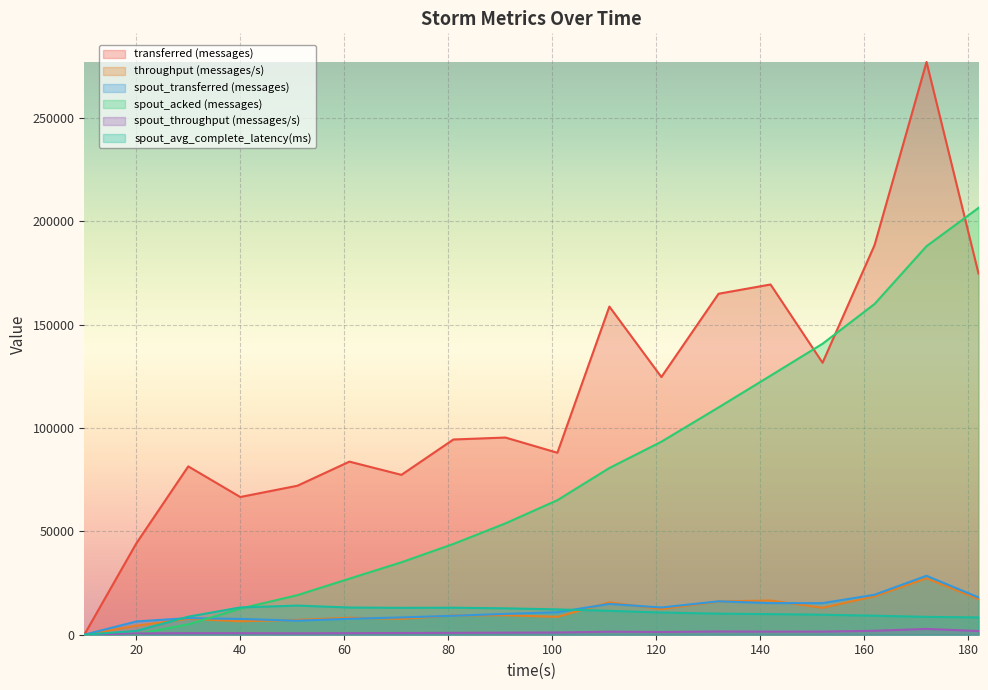

What is the greatest value displayed?

277160.0